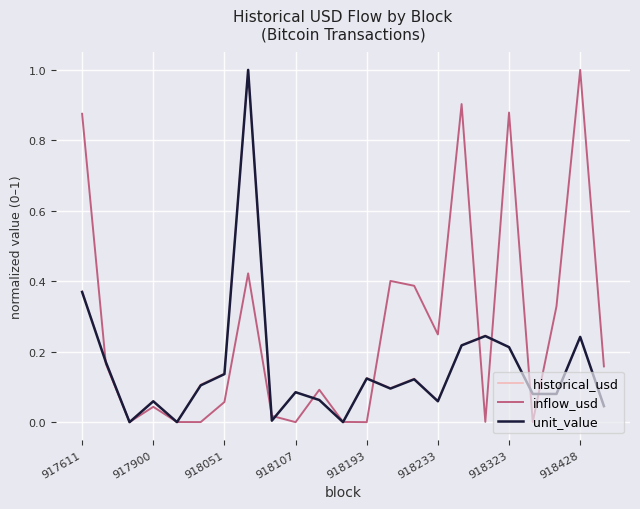

Which series has the largest total across all categories?

inflow_usd